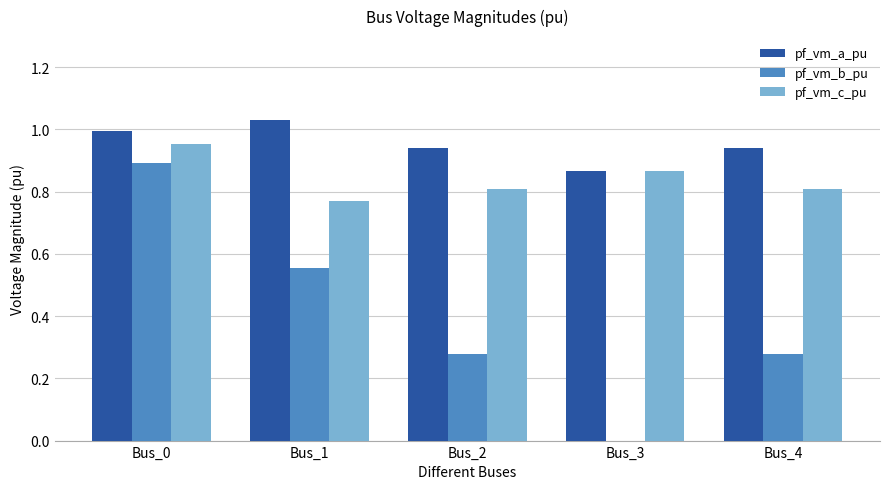

Which series has the largest total across all categories?

pf_vm_a_pu